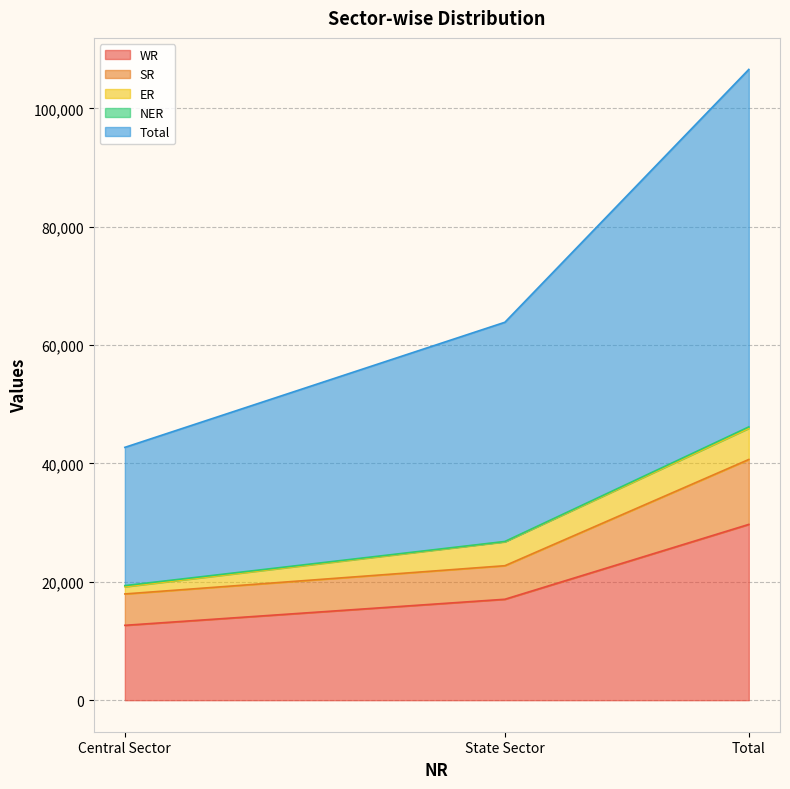

Which has a higher value, Total or State Sector?

Total